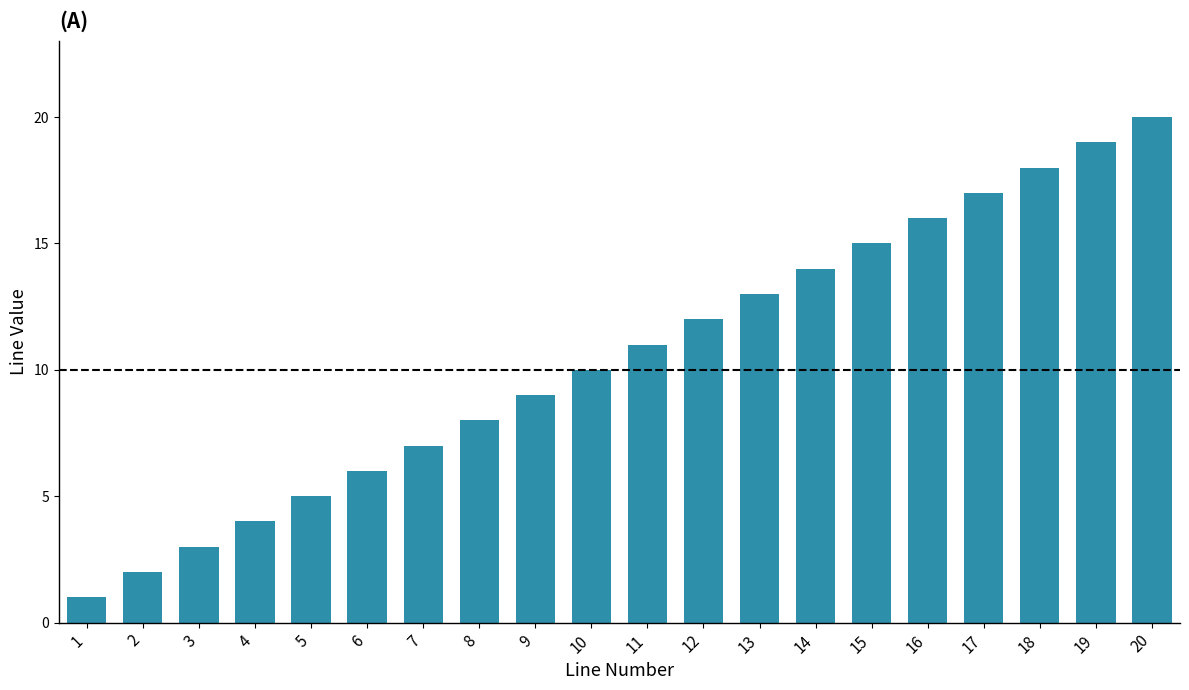

How many values are below 11?

10